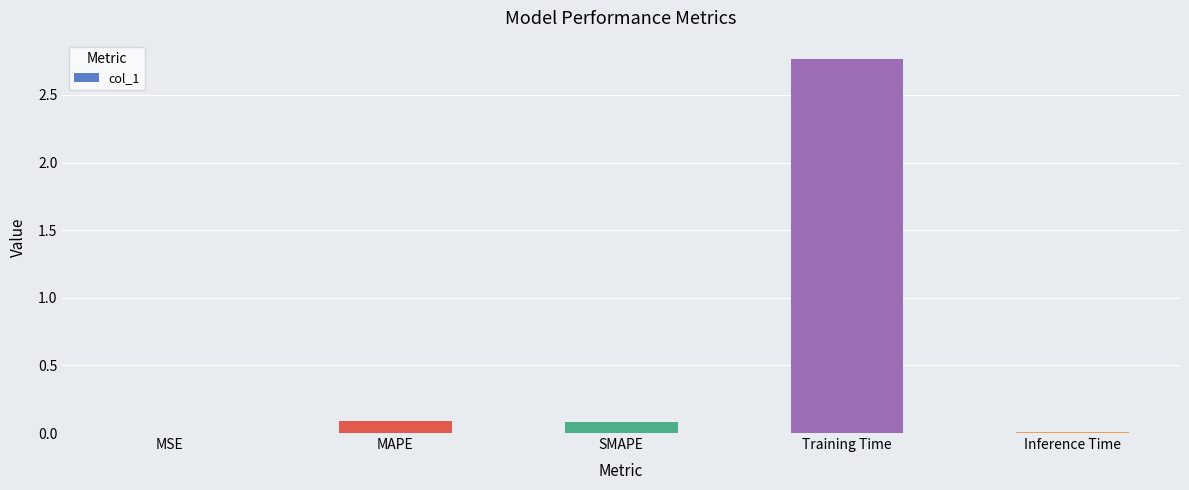

How many categories are shown in the chart?

5